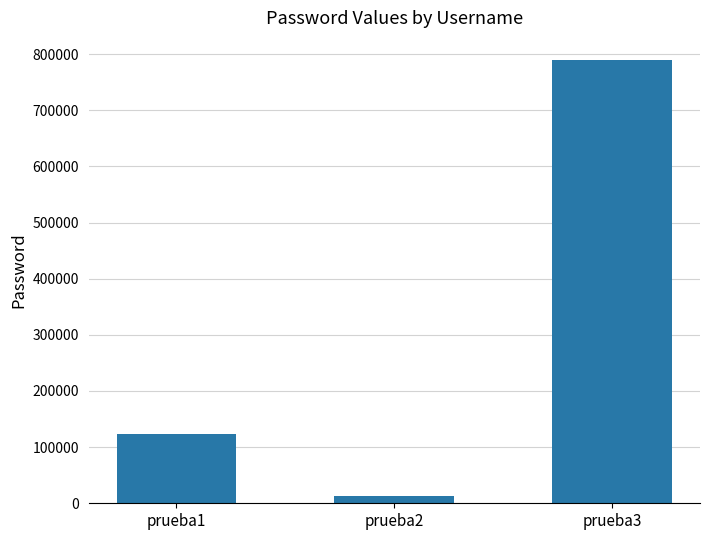

Between prueba1 and prueba2, which is larger?

prueba1